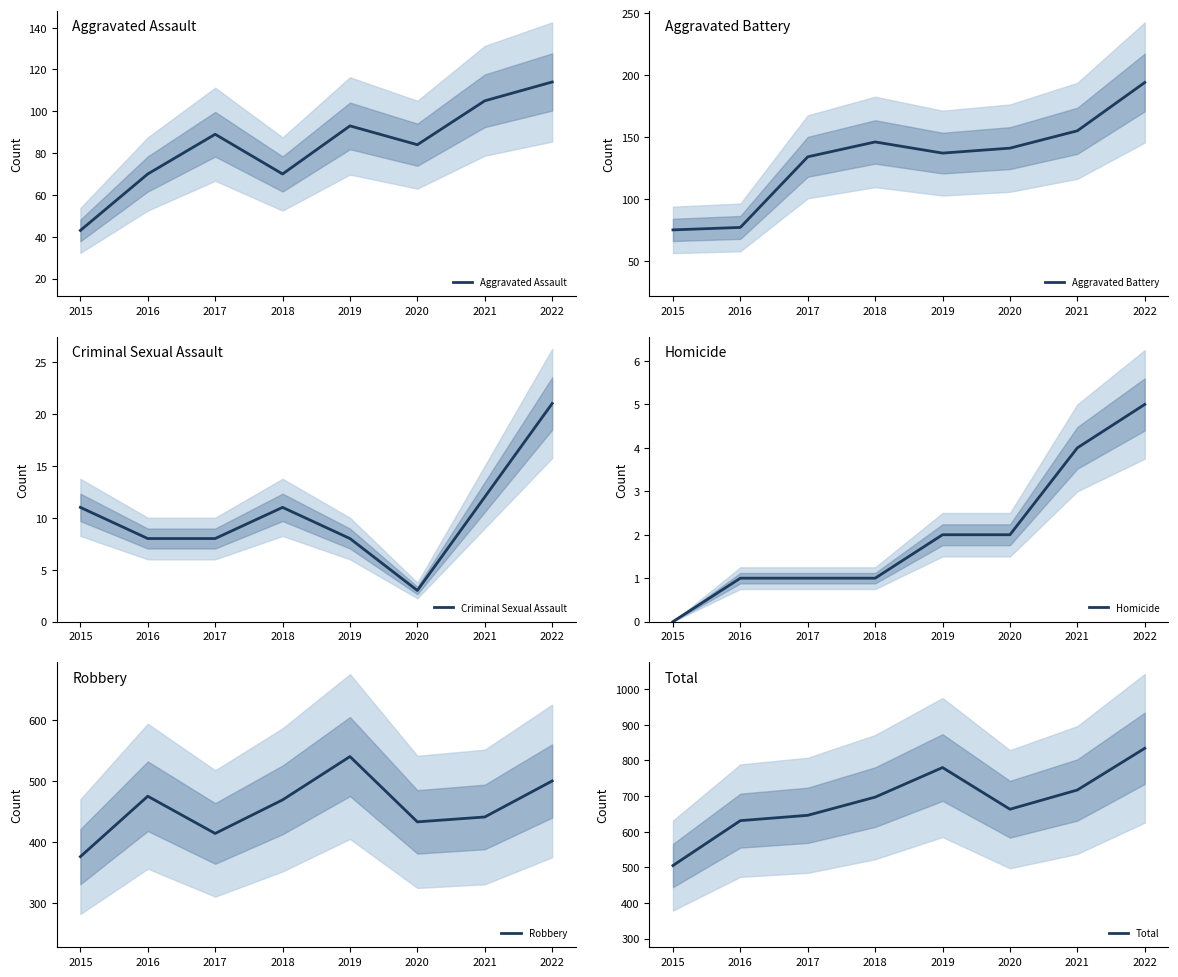

True or false: Criminal Sexual Assault and Total intersect in this chart.

False